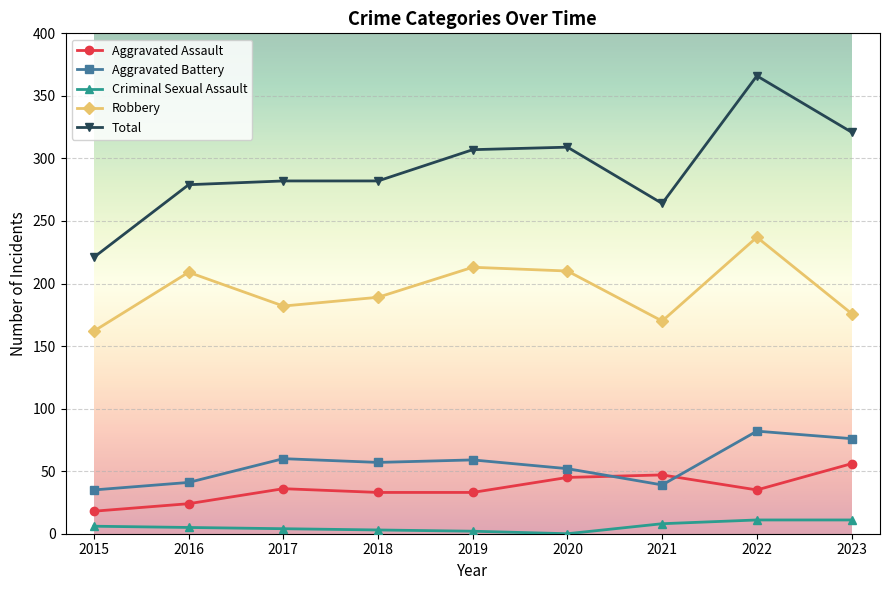

What is the sum of the Criminal Sexual Assault values at 2019 and 2018?

5